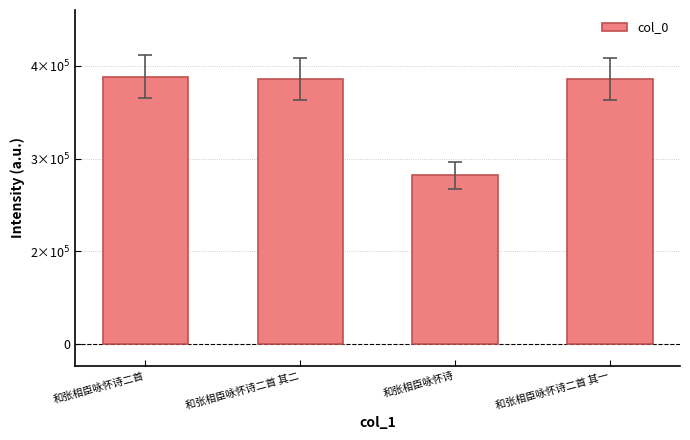

How many bars are there in total?

4